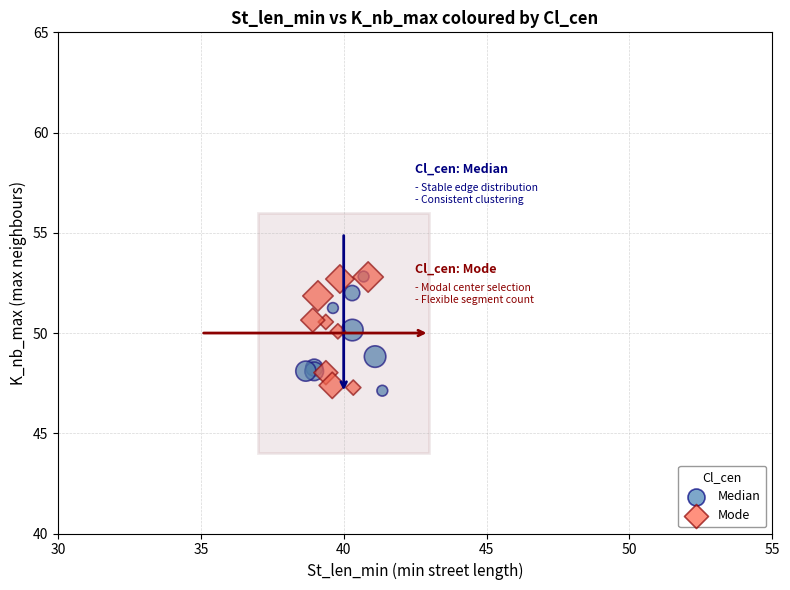

What are all the series names shown in the legend?

Median, Mode